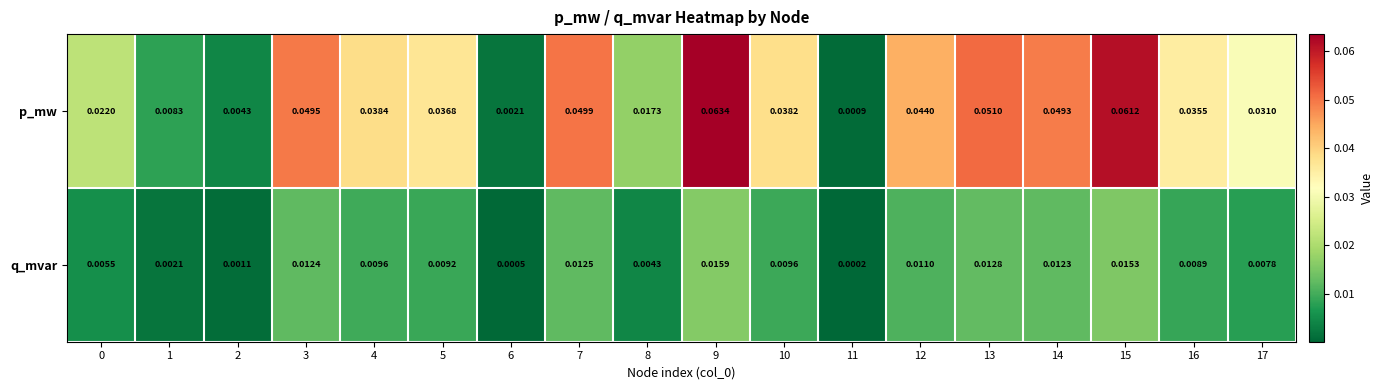

At how many categories does at least one series exceed 0?

18